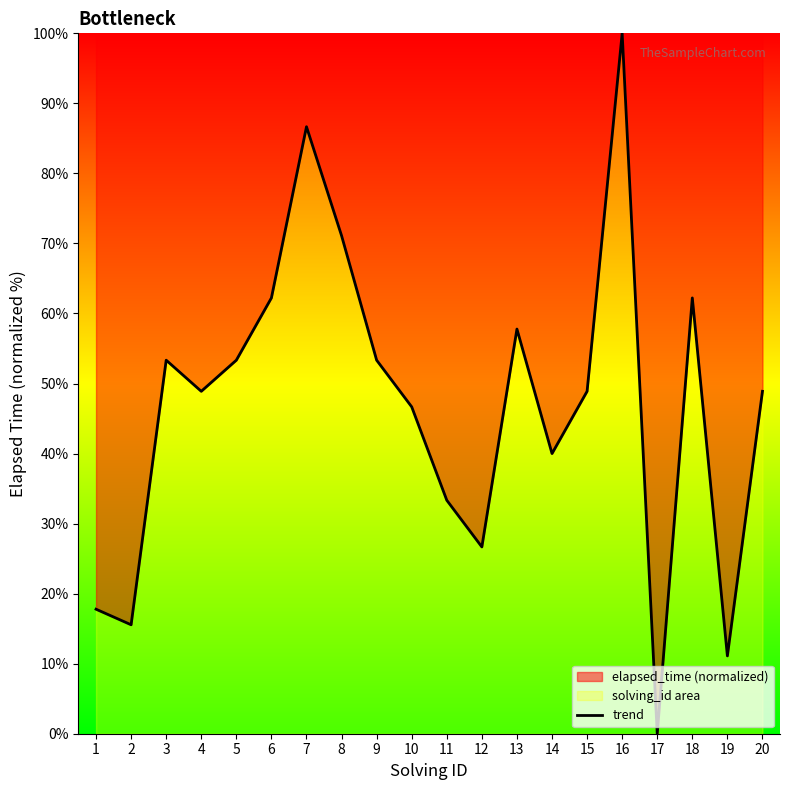

What is the difference between the values at 6 and 13?

4.4